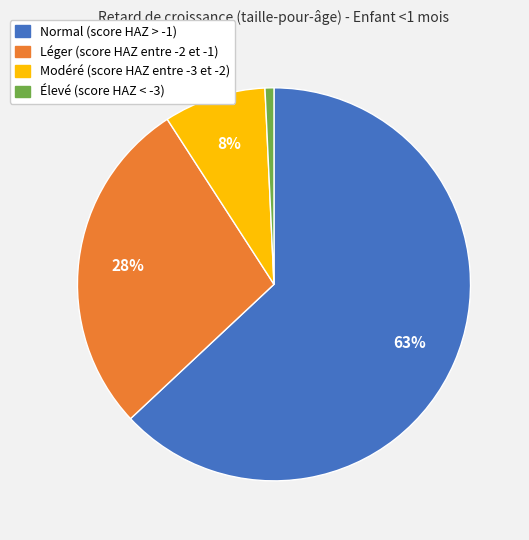

Combined, do Modéré (score HAZ entre -3 et -2) and Léger (score HAZ entre -2 et -1) account for over 50%?

No